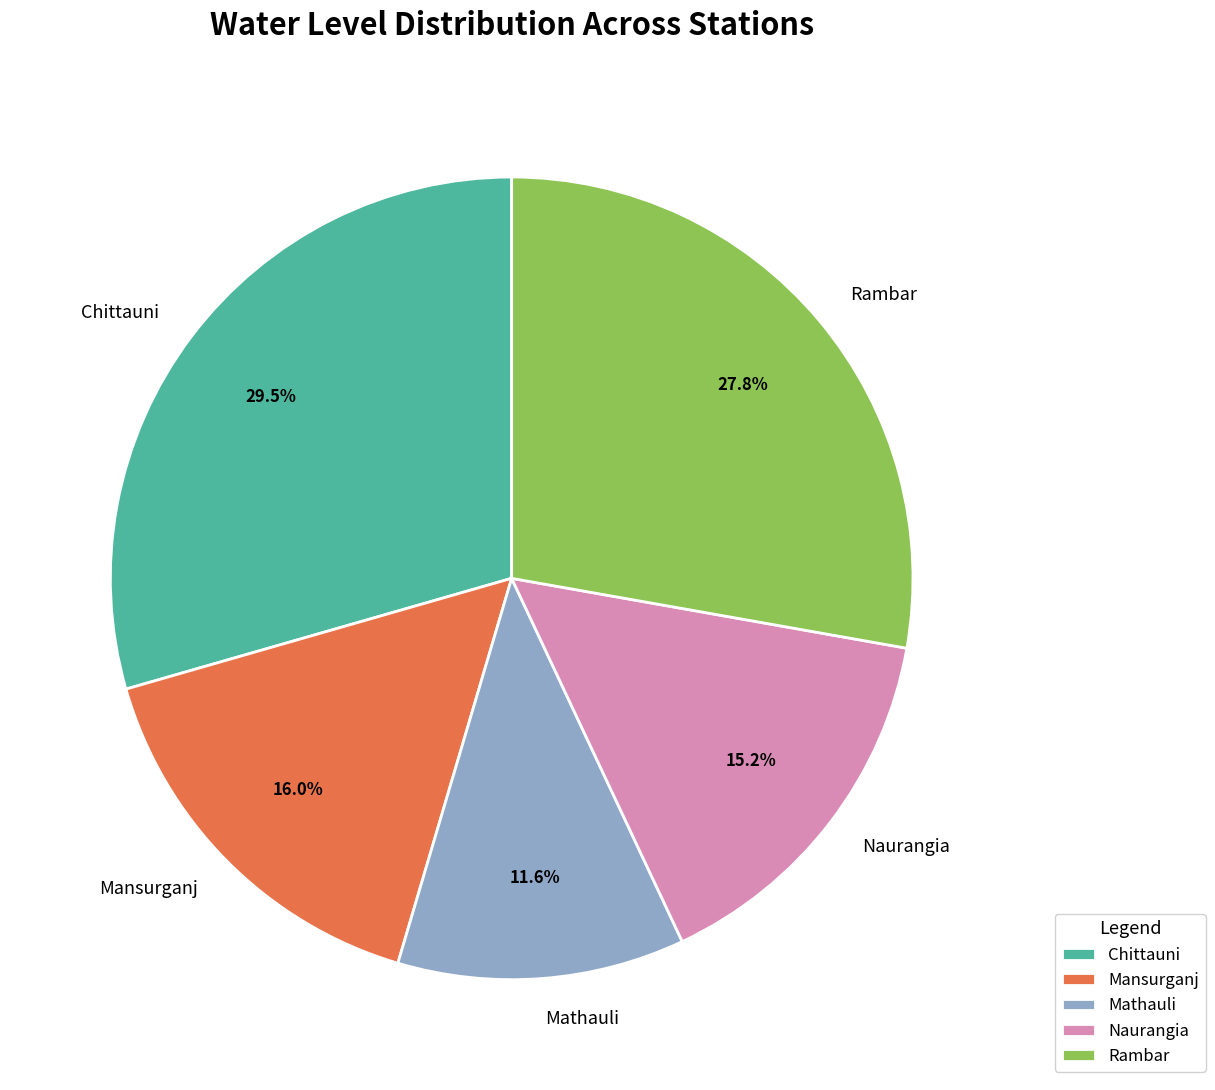

How many segments does this pie chart have?

5